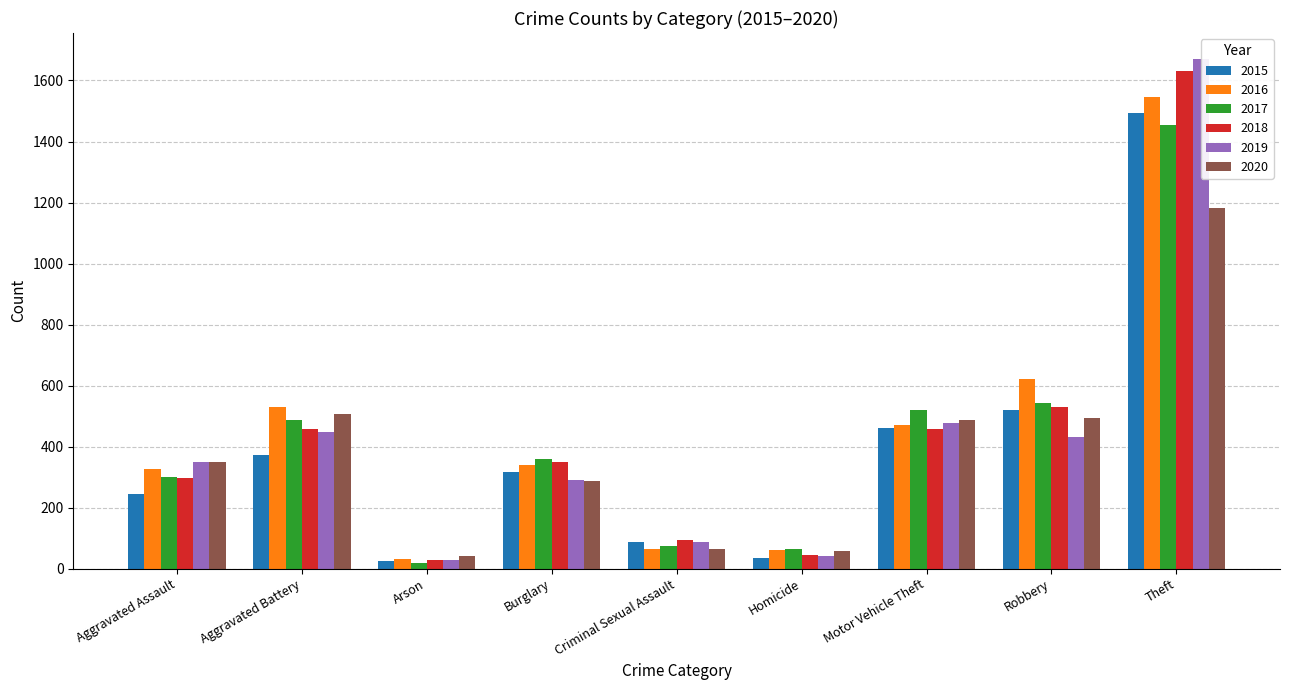

What is the label of the 3rd bar from the right?

Motor Vehicle Theft